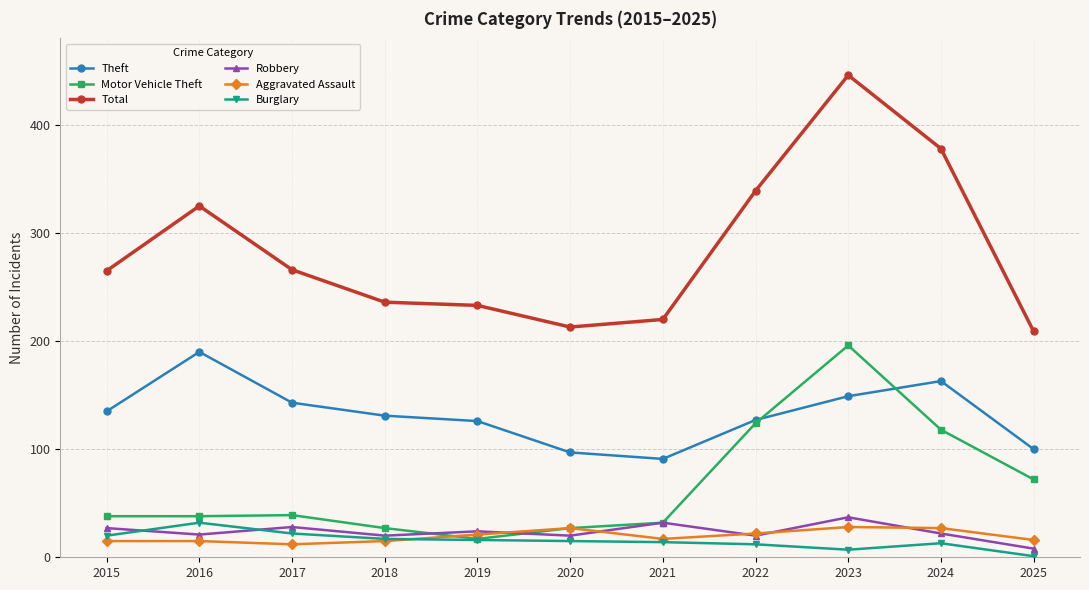

At which category does Theft reach its first local peak?

2016